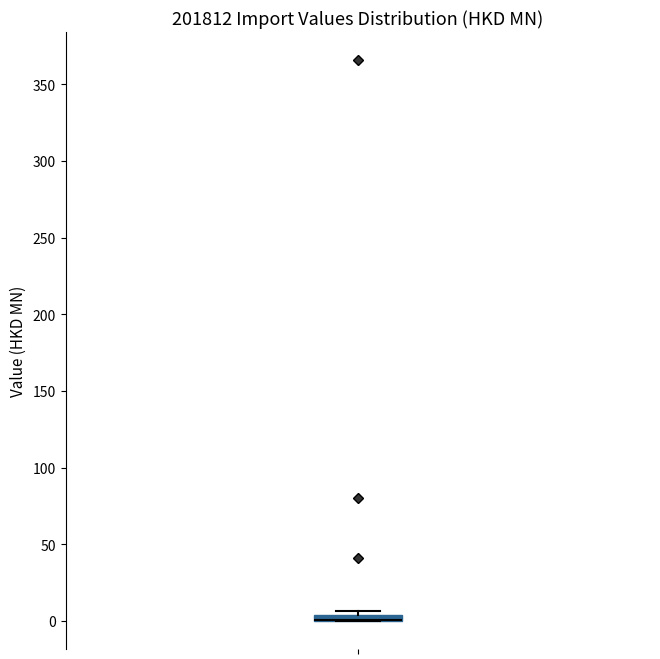

Where is the upper edge of the box on the y-axis? The values are not printed on the chart, so give them approximately, as read against the axis.

5